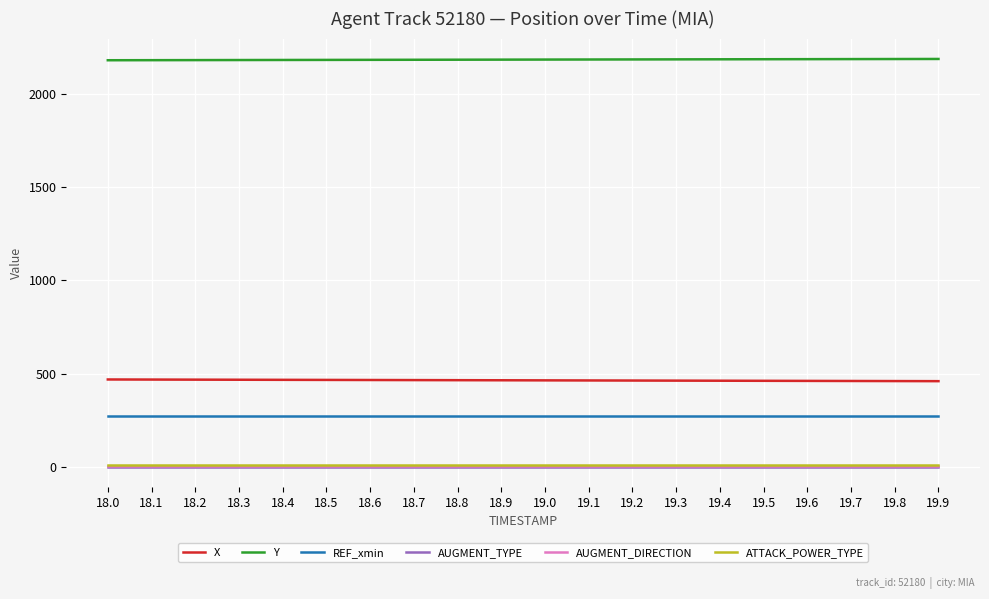

Which series has the largest total across all categories?

Y